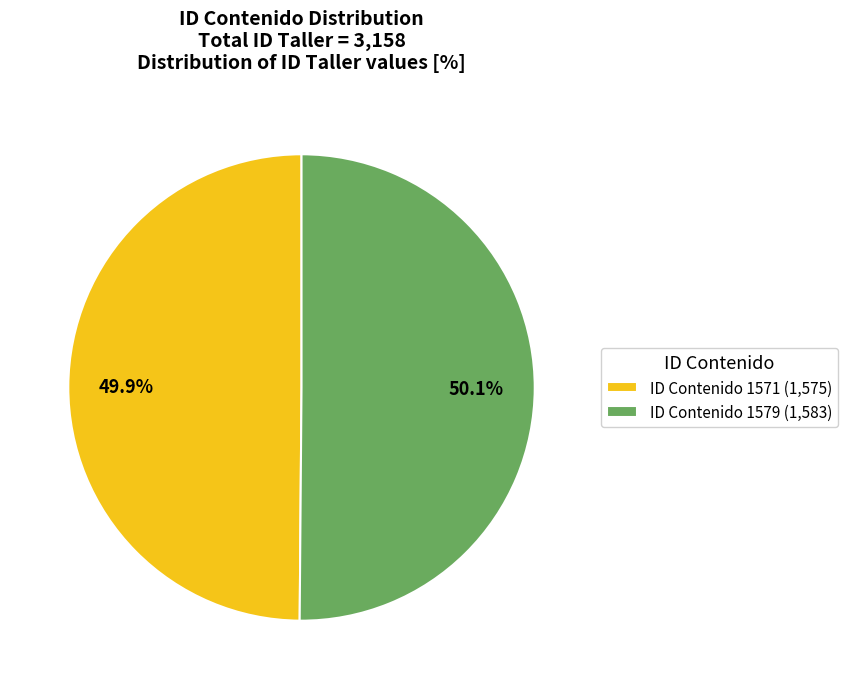

What percentage do ID Contenido 1579 (1,583) and ID Contenido 1571 (1,575) together represent?

100.0%